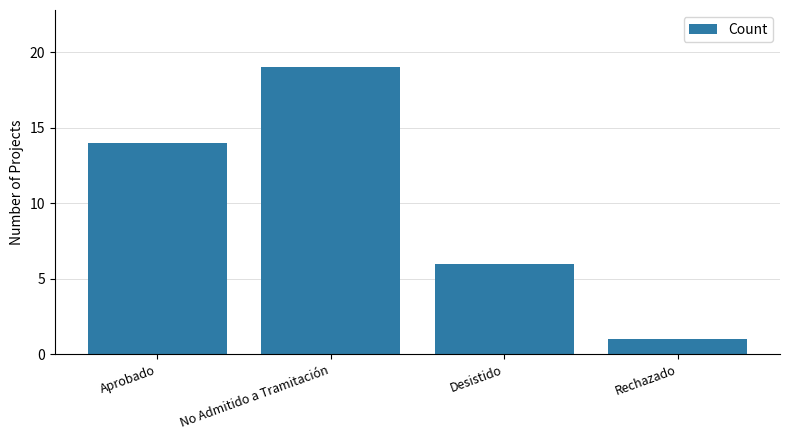

Rank the categories by value from lowest to highest.

Rechazado, Desistido, Aprobado, No Admitido a Tramitación